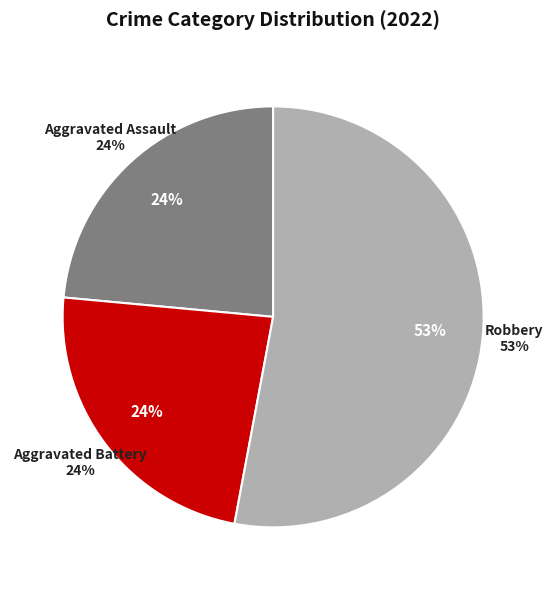

True or false: Criminal Sexual Assault accounts for 1% of the total.

False